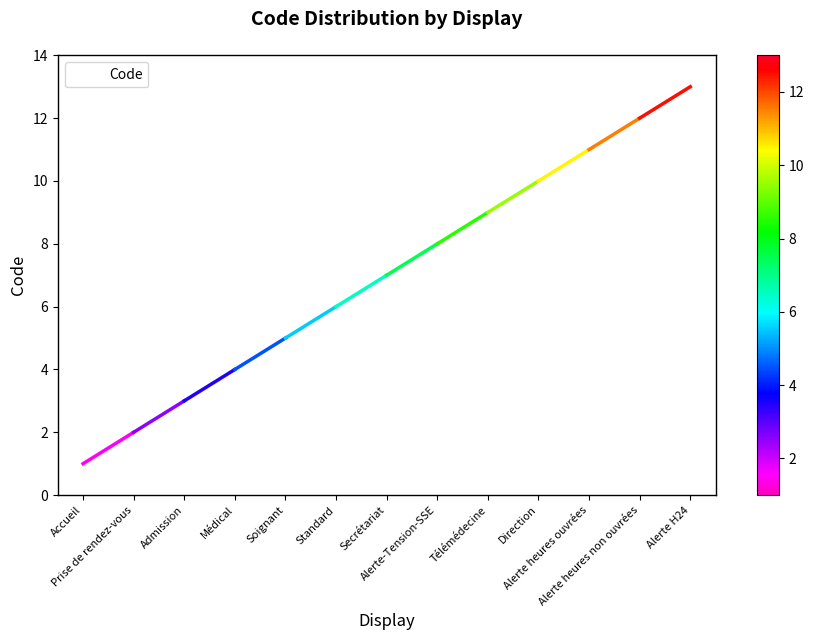

Reading right to left, transcribe all the data shown in this chart.

13	12	11	10	9	8	7	6	5	4	3	2	1